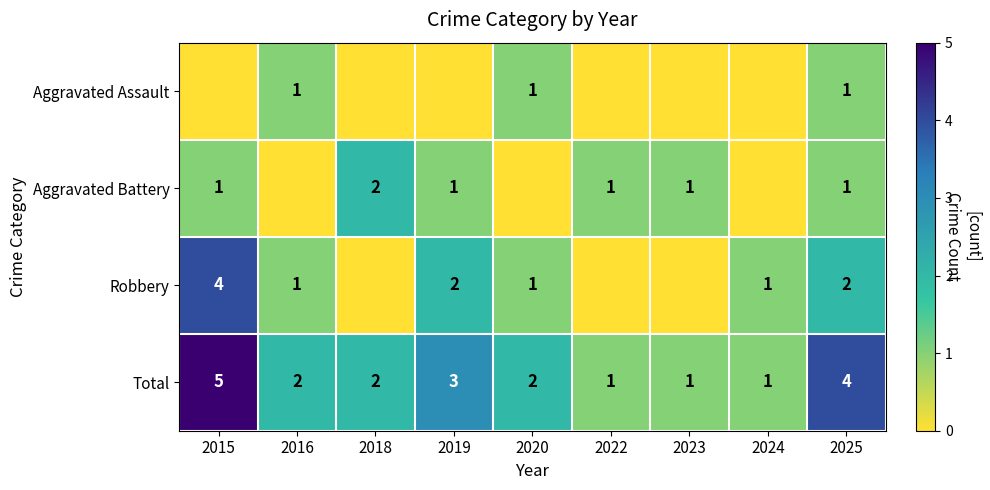

At which category is the sum across all series the highest?

2015